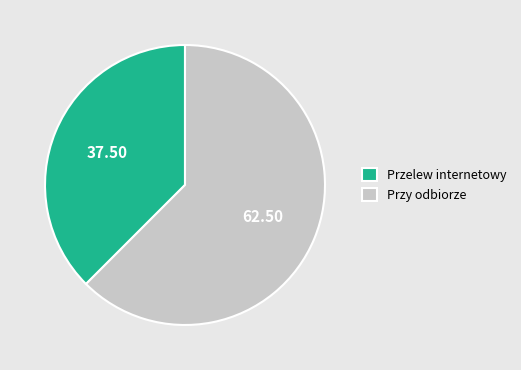

Which slice is the largest?

Przy odbiorze